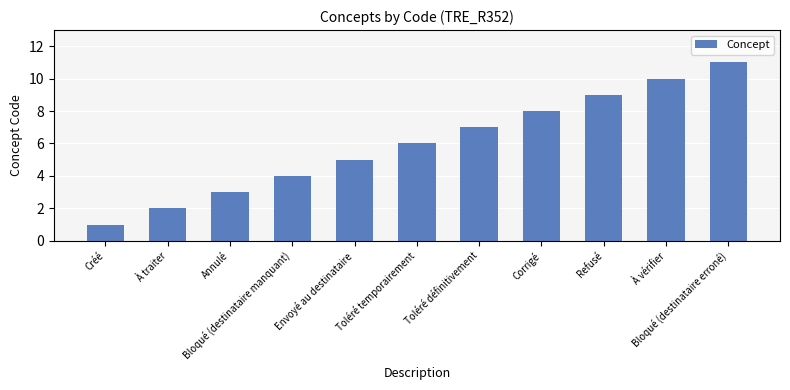

Reading left to right, what are all the values shown in this chart?

1	2	3	4	5	6	7	8	9	10	11